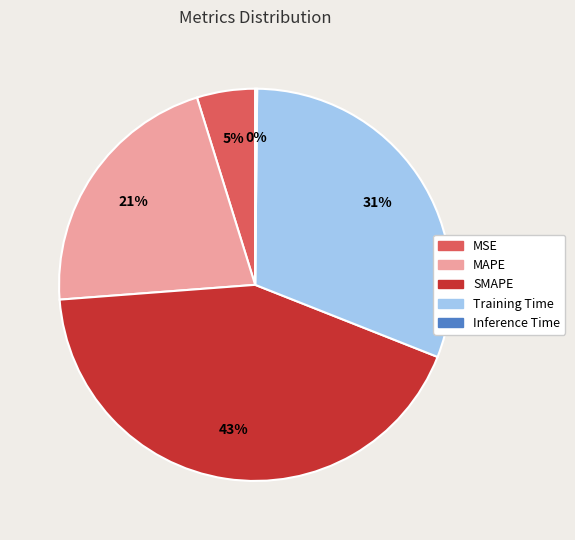

To the nearest percent, what portion does MSE represent?

5%